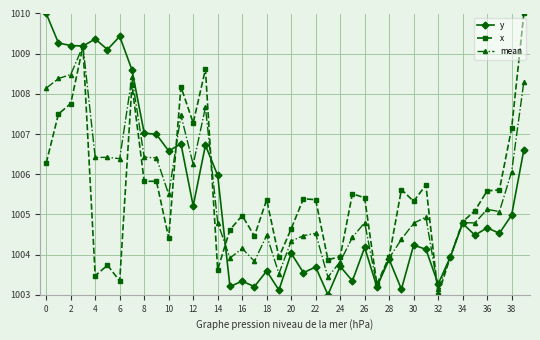

What is the value of the y point at the 5th from the left?

1009.4